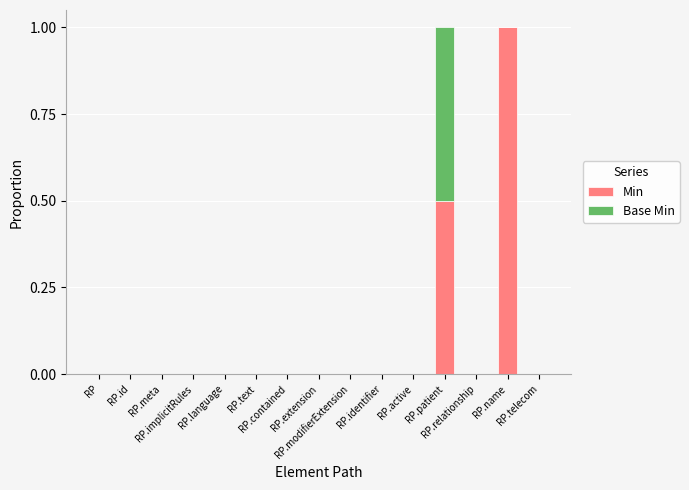

What is the maximum value for Min?

1.0